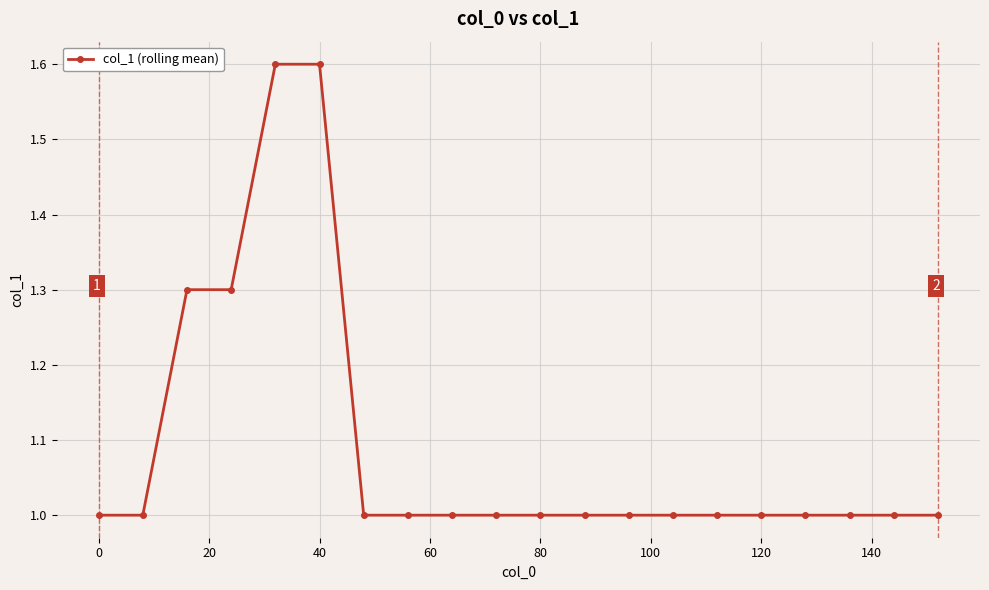

What is the sum of all values?

21.8